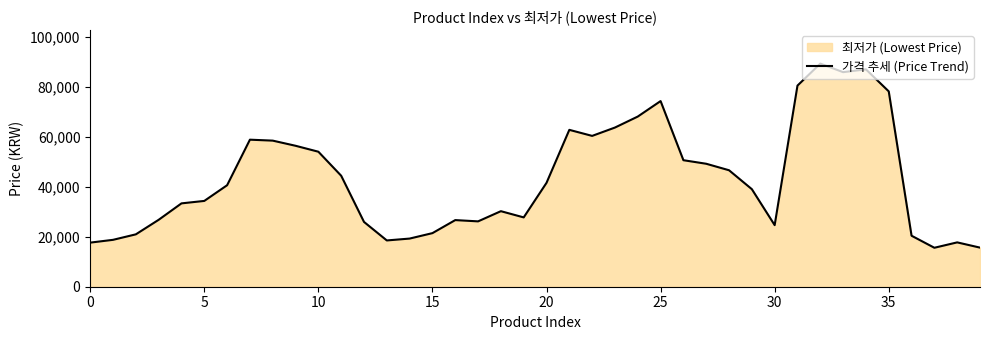

Is it true that the value at 10 is 54060?

True